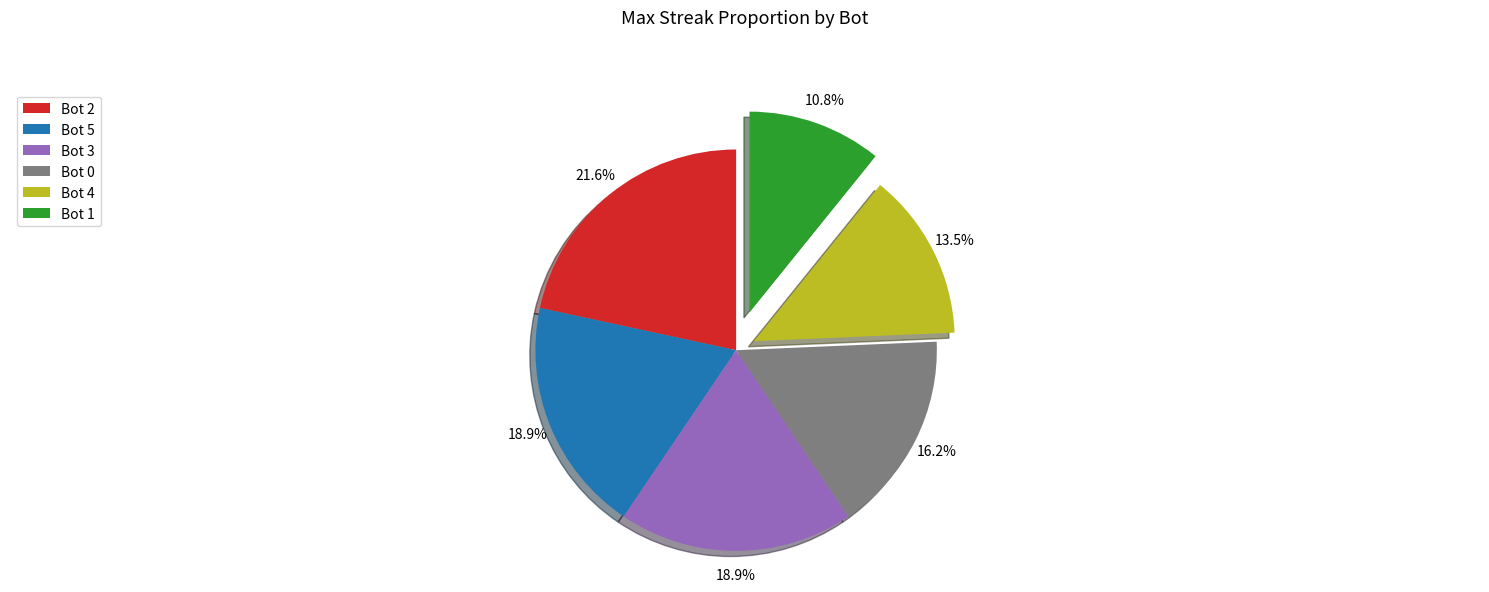

How many slices are in this pie chart?

6